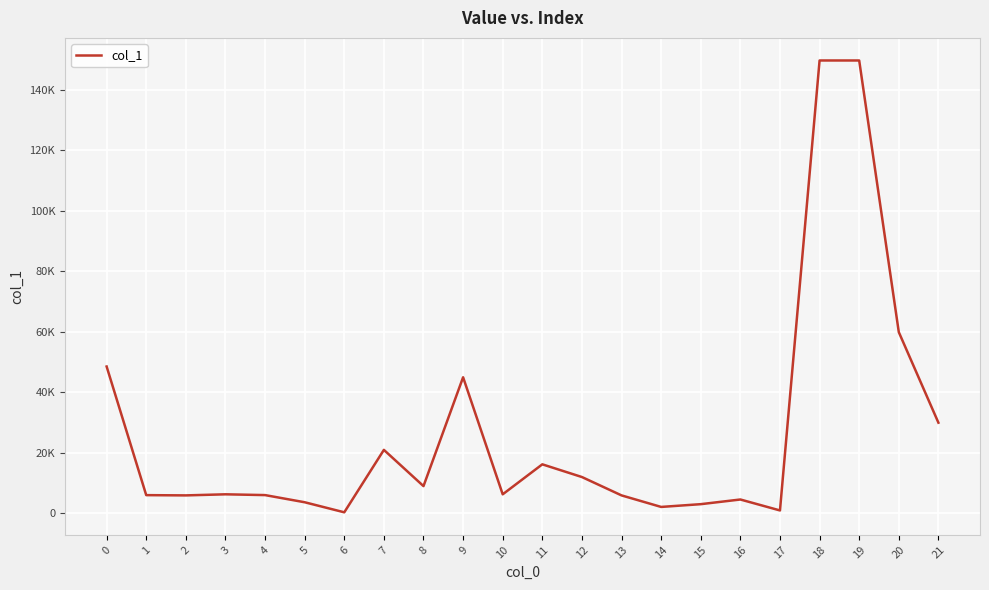

How many points are higher than both their immediate neighbors (excluding endpoints)?

5